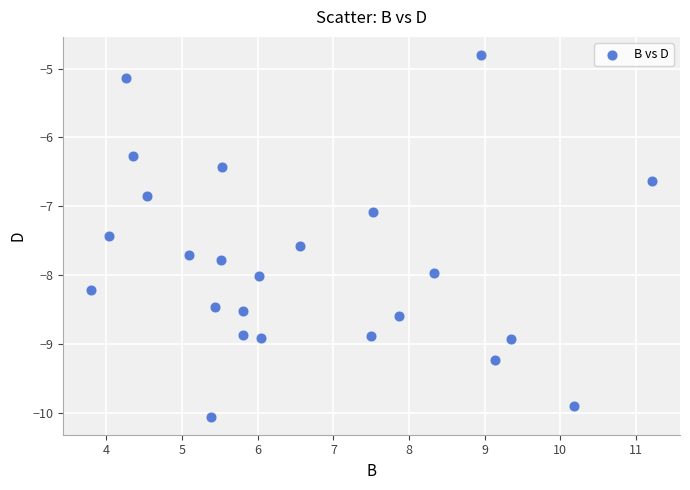

What Y value in the scatter plot is closest to -7?

-7.1